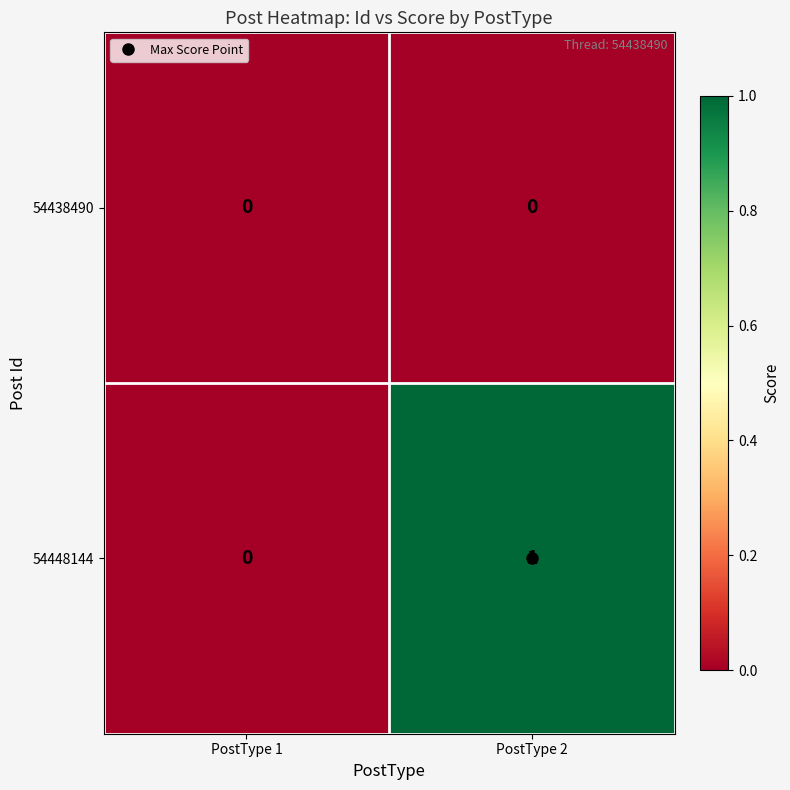

List the series in order of their peak value, lowest first.

54438490, 54448144